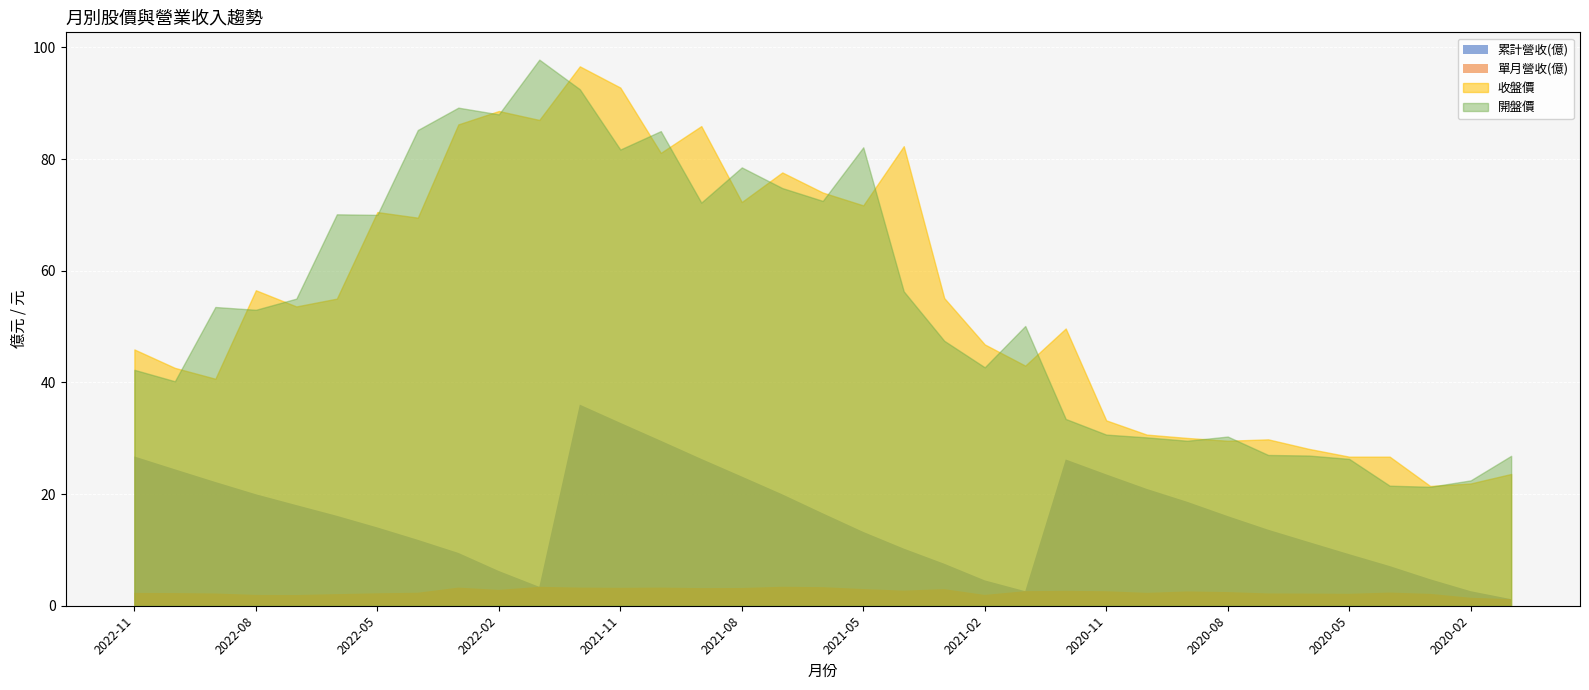

What is the value of the 開盤價 point at the 32nd from the left?

21.5